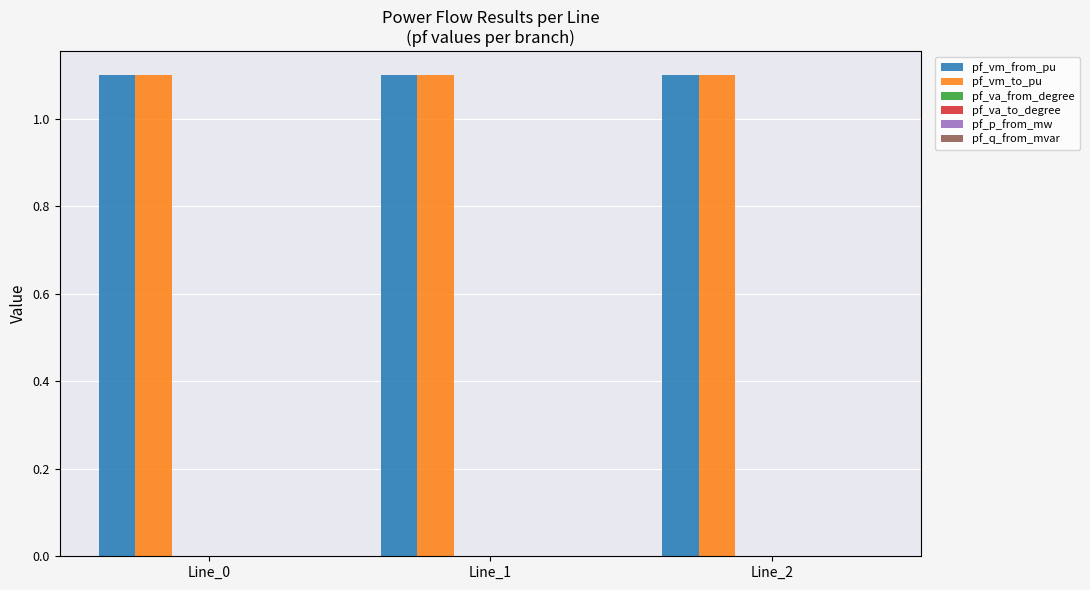

The pf_vm_to_pu series shows 1.1 at Line_2. True or false?

True